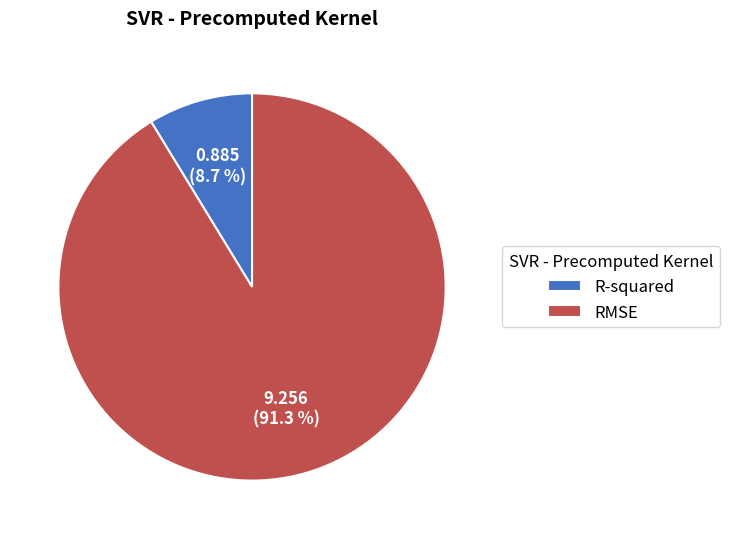

How many slices are in this pie chart?

2